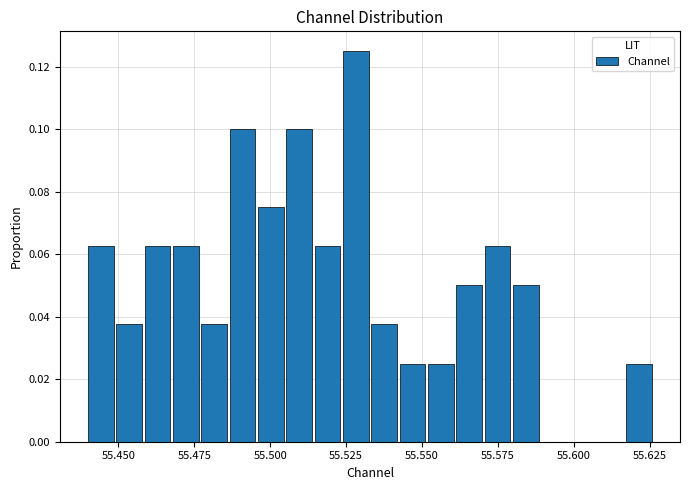

Read against the x-axis, roughly where is the centre of the tallest bar?

55.530